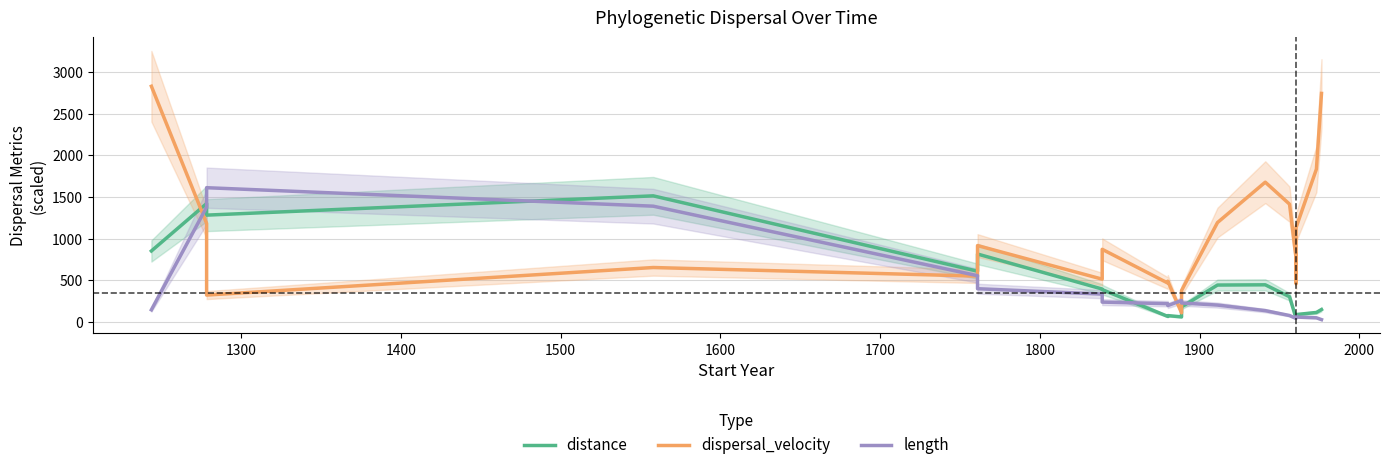

List the series in order of their peak value, highest first.

dispersal_velocity, length, distance